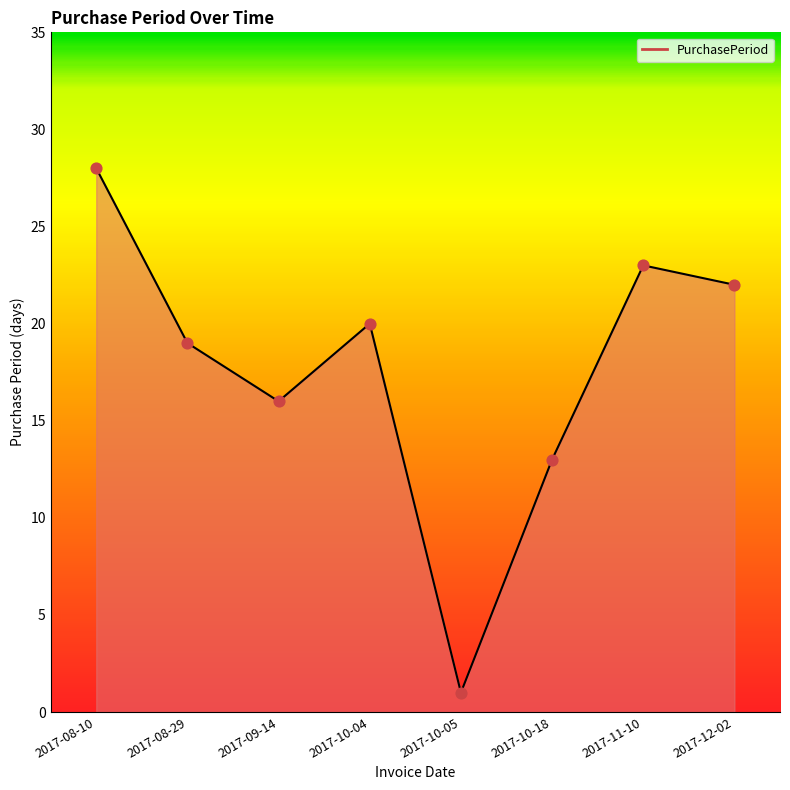

What is the ratio of the value at 2017-10-18 to the value at 2017-11-10?

0.6